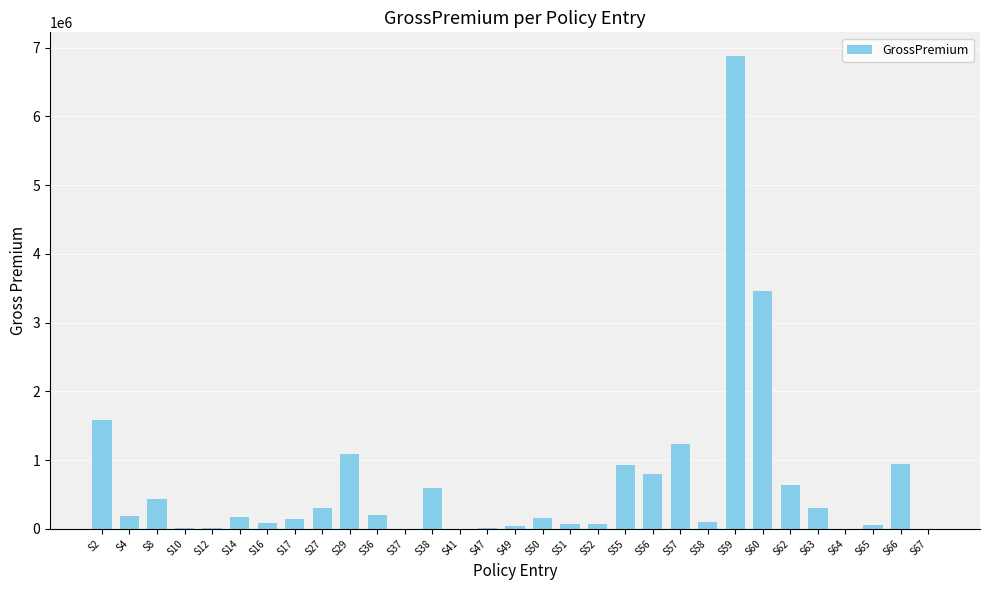

At which category does the chart reach its peak across all series?

S59